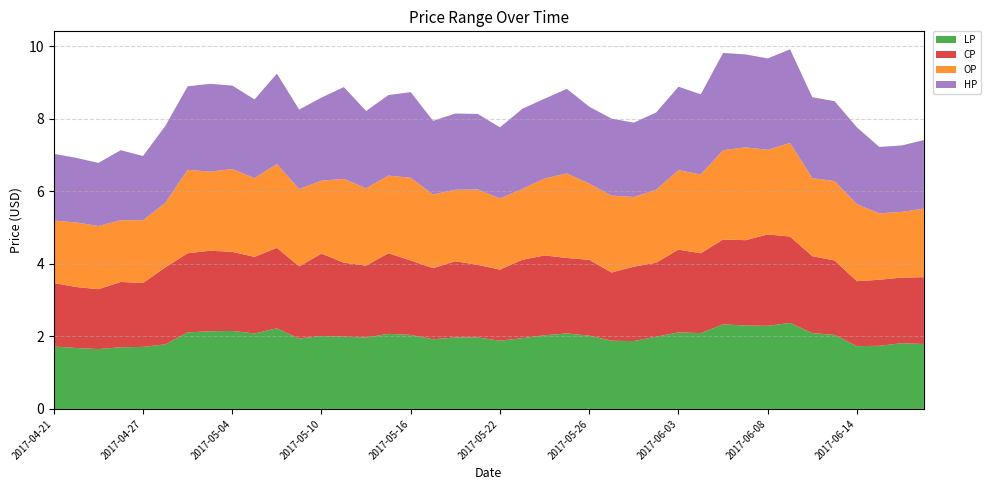

Reading right to left, transcribe all the data shown in this chart.

LP: 1.8	1.8	1.7	1.7	2.0	2.1	2.4	2.3	2.3	2.3	2.1	2.1	2.0	1.9	1.9	2.0	2.1	2.0	1.9	1.9	2.0	2.0	1.9	2.0	2.1	2.0	2.0	2.0	1.9	2.2	2.1	2.1	2.1	2.1	1.8	1.7	1.7	1.6	1.7	1.7
CP: 1.8	1.8	1.8	1.8	2.0	2.1	2.4	2.5	2.4	2.3	2.2	2.3	2.0	2.0	1.9	2.1	2.1	2.2	2.2	2.0	2.0	2.1	2.0	2.0	2.2	2.0	2.0	2.3	2.0	2.2	2.1	2.2	2.2	2.2	2.1	1.8	1.8	1.6	1.7	1.8
OP: 1.9	1.8	1.8	2.1	2.2	2.1	2.6	2.3	2.6	2.5	2.2	2.2	2.0	1.9	2.1	2.1	2.3	2.1	1.9	2.0	2.1	2.0	2.0	2.3	2.1	2.1	2.3	2.0	2.1	2.3	2.2	2.3	2.2	2.3	1.8	1.7	1.7	1.7	1.8	1.7
HP: 1.9	1.8	1.8	2.1	2.2	2.2	2.6	2.5	2.6	2.7	2.2	2.3	2.1	2.0	2.1	2.1	2.3	2.2	2.2	2.0	2.1	2.1	2.0	2.4	2.2	2.1	2.5	2.3	2.2	2.5	2.2	2.3	2.4	2.3	2.1	1.8	1.9	1.7	1.8	1.8